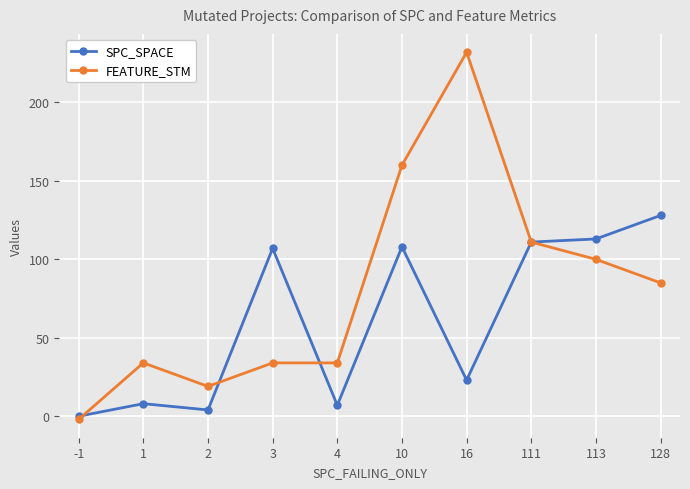

Which series has the widest spread of values?

FEATURE_STM